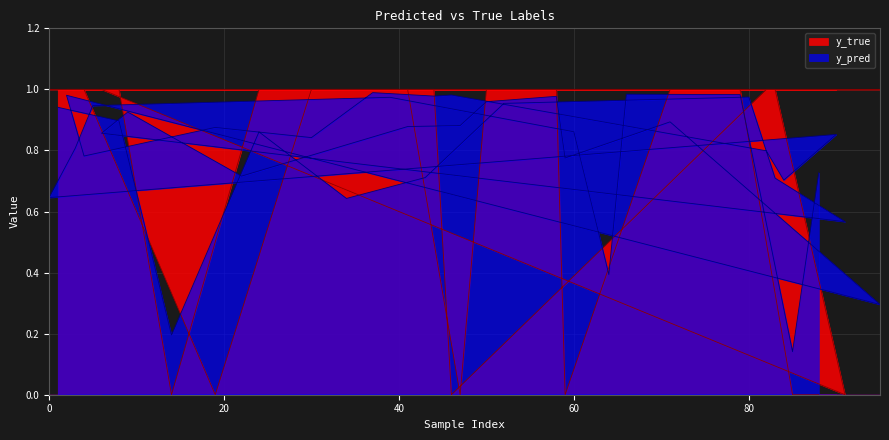

True or false: y_pred and y_true intersect in this chart.

True